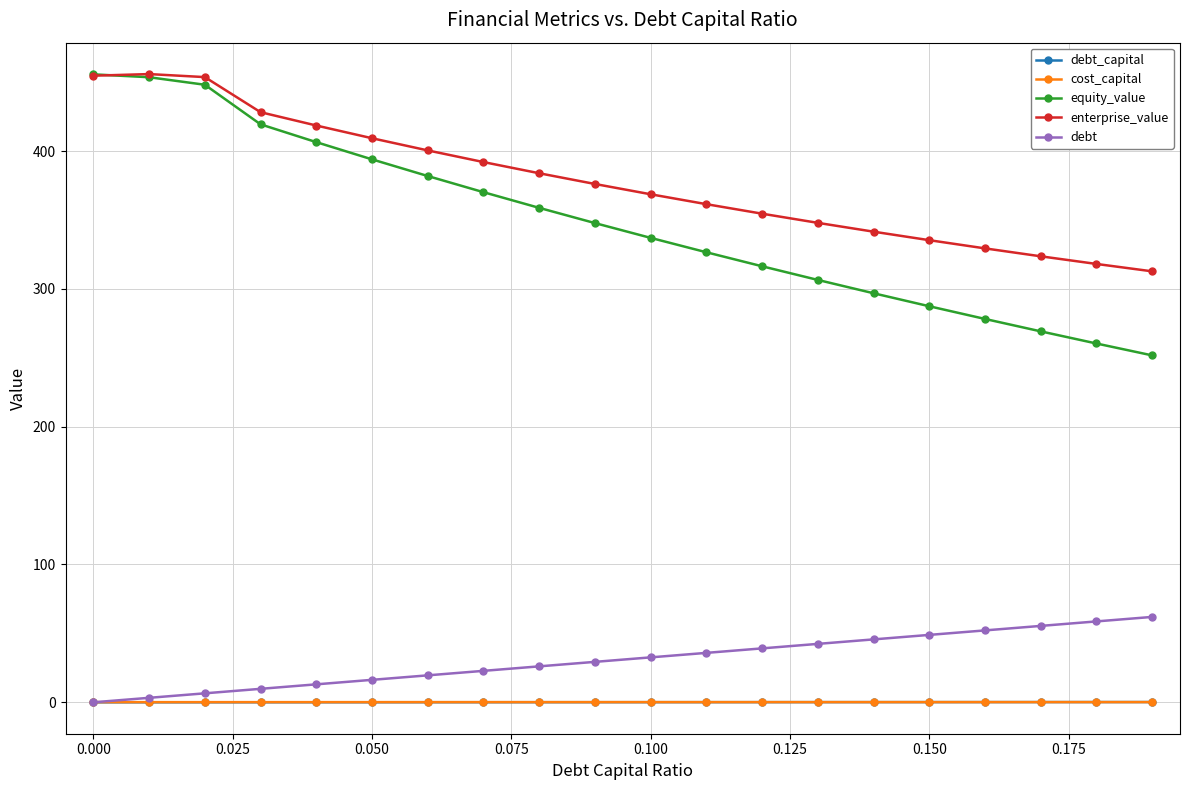

True or false: enterprise_value and debt intersect in this chart.

False